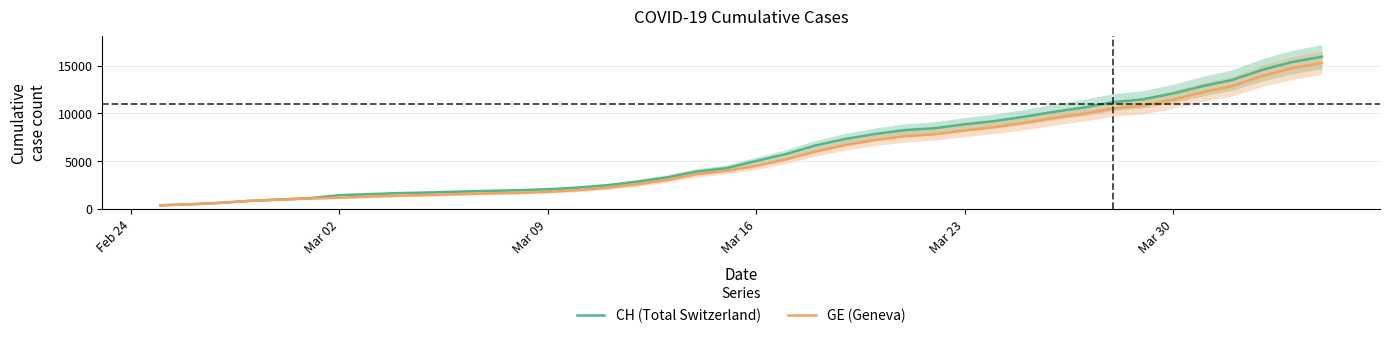

The value of CH (Total Switzerland) at Mar 02 is 470. True or false?

False